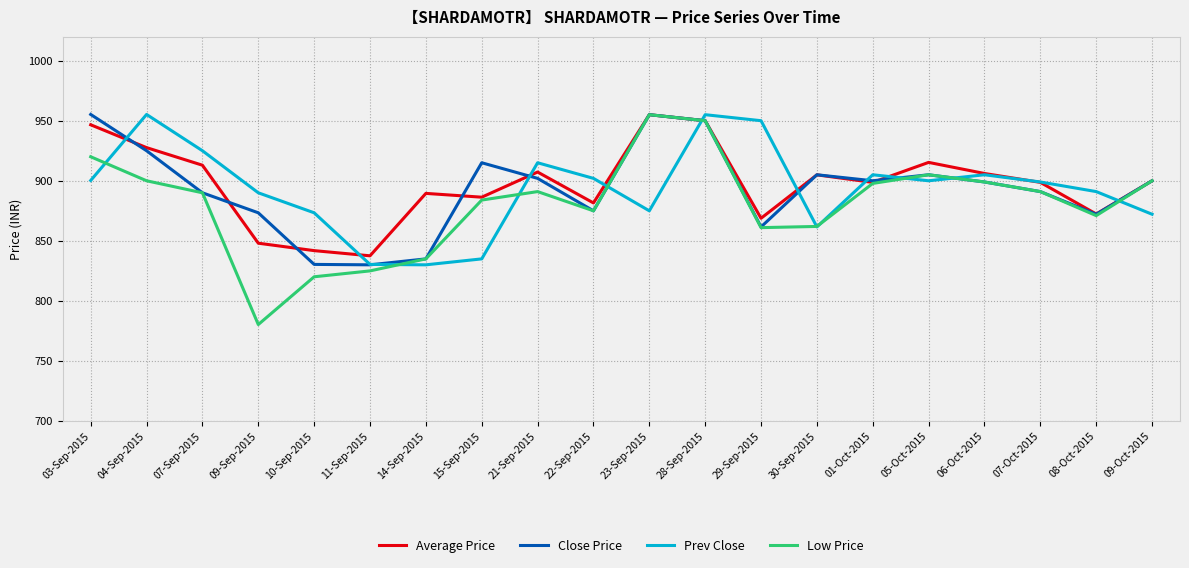

Which category has the lowest value in the Low Price series?

09-Sep-2015